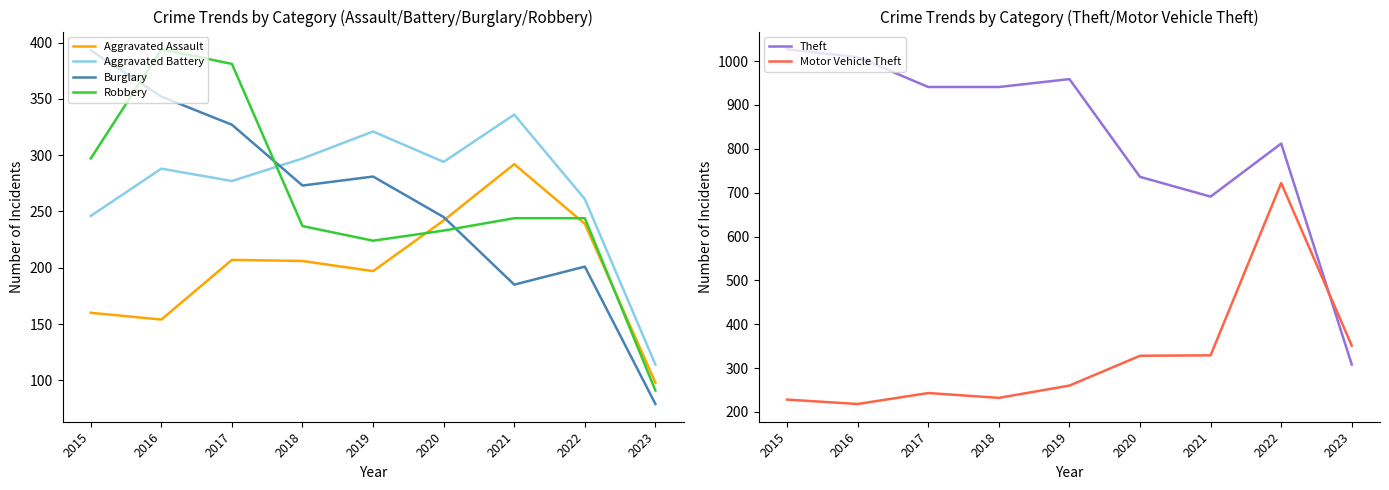

Between 2017 and 2019, which series saw the biggest shift?

Robbery